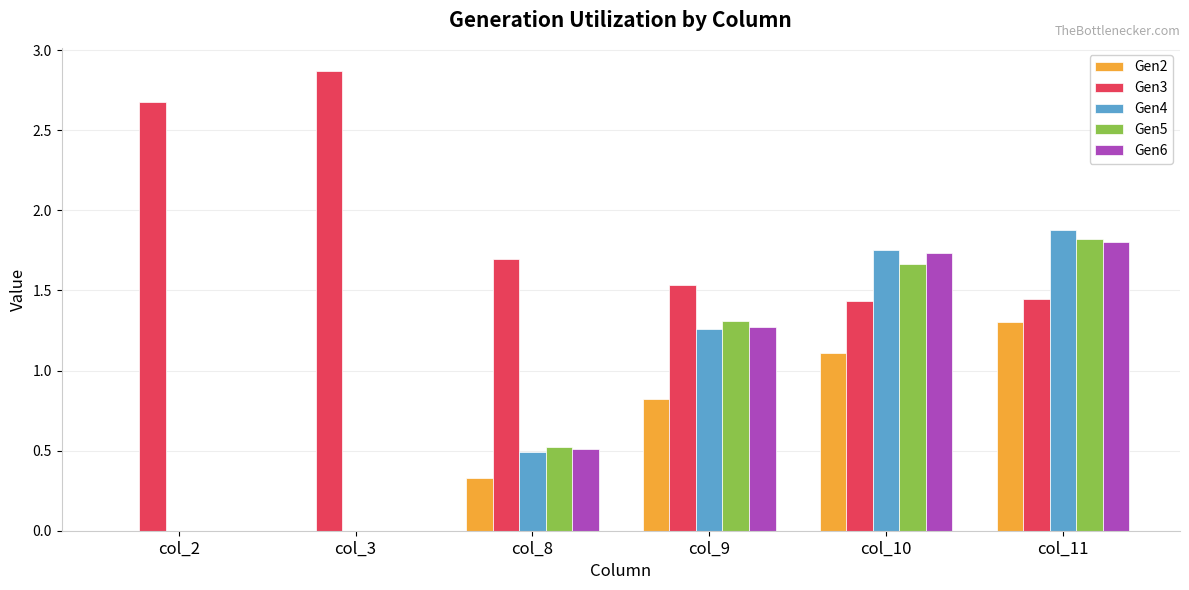

Count the number of categories in the chart.

6